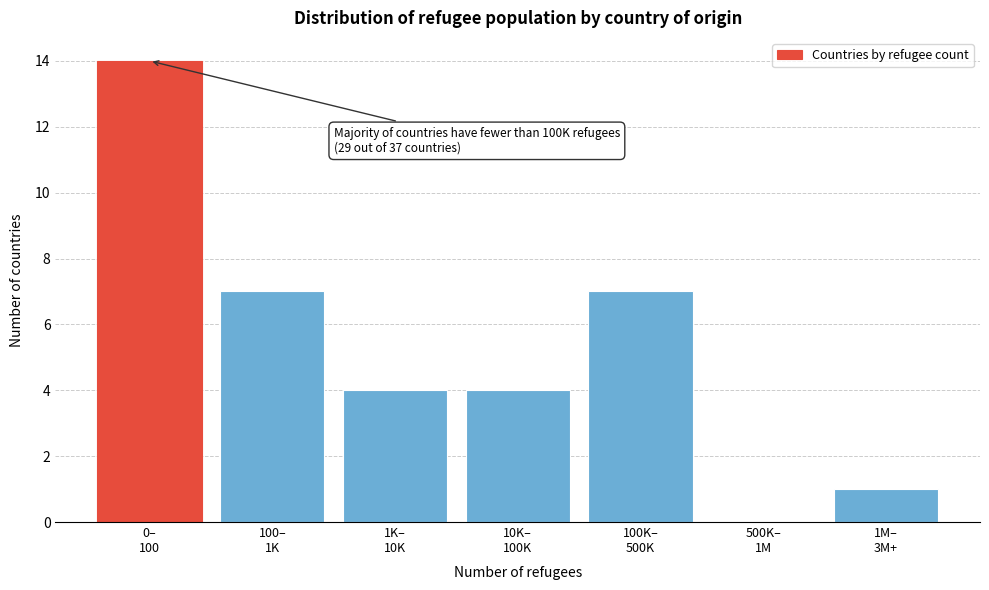

What is the greatest value displayed?

14